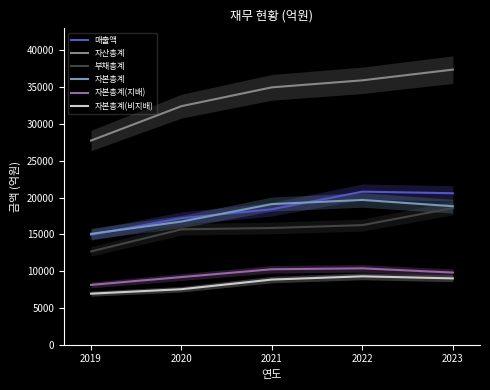

What is the sum of the 자본총계(비지배) values at 2019 and 2020?

14480